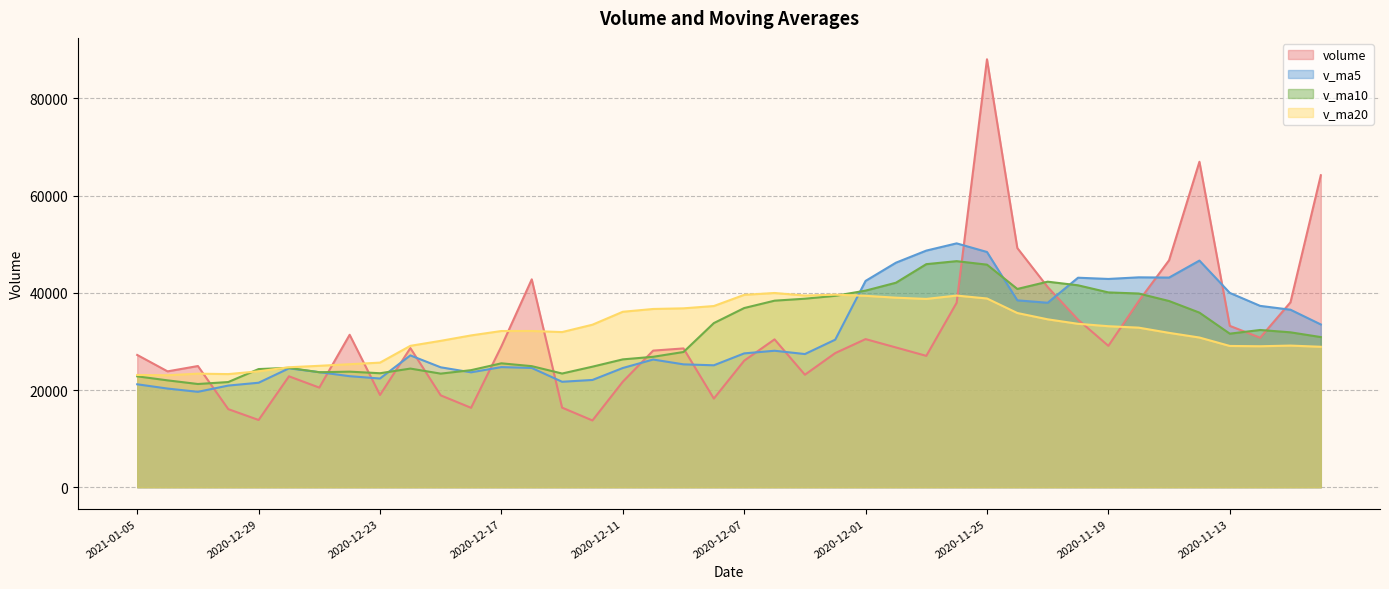

Between which two adjacent categories do volume and v_ma10 first intersect?

2020-12-31 and 2020-12-30